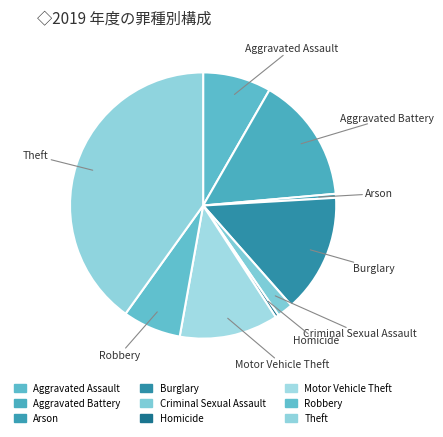

Combined, do Burglary and Aggravated Assault account for over 50%?

No